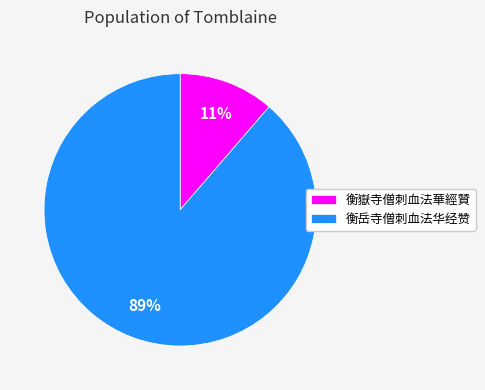

To the nearest percent, what percentage of the pie is 衡岳寺僧刺血法华经赞?

89%